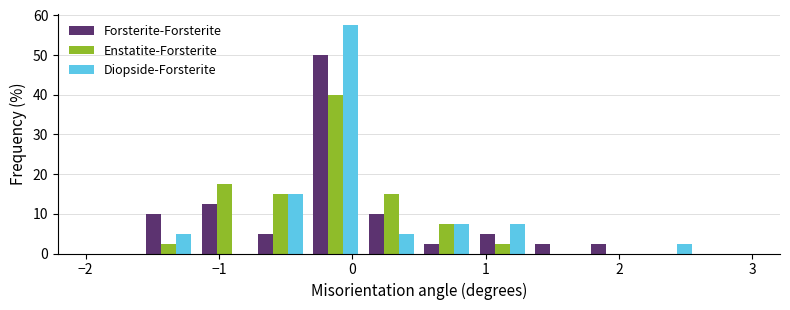

Reading left to right, transcribe this chart: for each range on the x-axis, give the height of each series' bar. Neither the bar edges nor the heights are printed on the chart, so give them approximately, as read against the axes.

-2.0 to -1.6: Forsterite-Forsterite=0	Enstatite-Forsterite=0	Diopside-Forsterite=0
-1.6 to -1.2: Forsterite-Forsterite=10	Enstatite-Forsterite=3	Diopside-Forsterite=5
-1.2 to -0.7: Forsterite-Forsterite=13	Enstatite-Forsterite=18	Diopside-Forsterite=0
-0.7 to -0.3: Forsterite-Forsterite=5	Enstatite-Forsterite=15	Diopside-Forsterite=15
-0.3 to 0.1: Forsterite-Forsterite=50	Enstatite-Forsterite=40	Diopside-Forsterite=58
0.1 to 0.5: Forsterite-Forsterite=10	Enstatite-Forsterite=15	Diopside-Forsterite=5
0.5 to 0.9: Forsterite-Forsterite=3	Enstatite-Forsterite=8	Diopside-Forsterite=8
0.9 to 1.3: Forsterite-Forsterite=5	Enstatite-Forsterite=3	Diopside-Forsterite=8
1.3 to 1.8: Forsterite-Forsterite=3	Enstatite-Forsterite=0	Diopside-Forsterite=0
1.8 to 2.2: Forsterite-Forsterite=3	Enstatite-Forsterite=0	Diopside-Forsterite=0
2.2 to 2.6: Forsterite-Forsterite=0	Enstatite-Forsterite=0	Diopside-Forsterite=3
2.6 to 3.0: Forsterite-Forsterite=0	Enstatite-Forsterite=0	Diopside-Forsterite=0